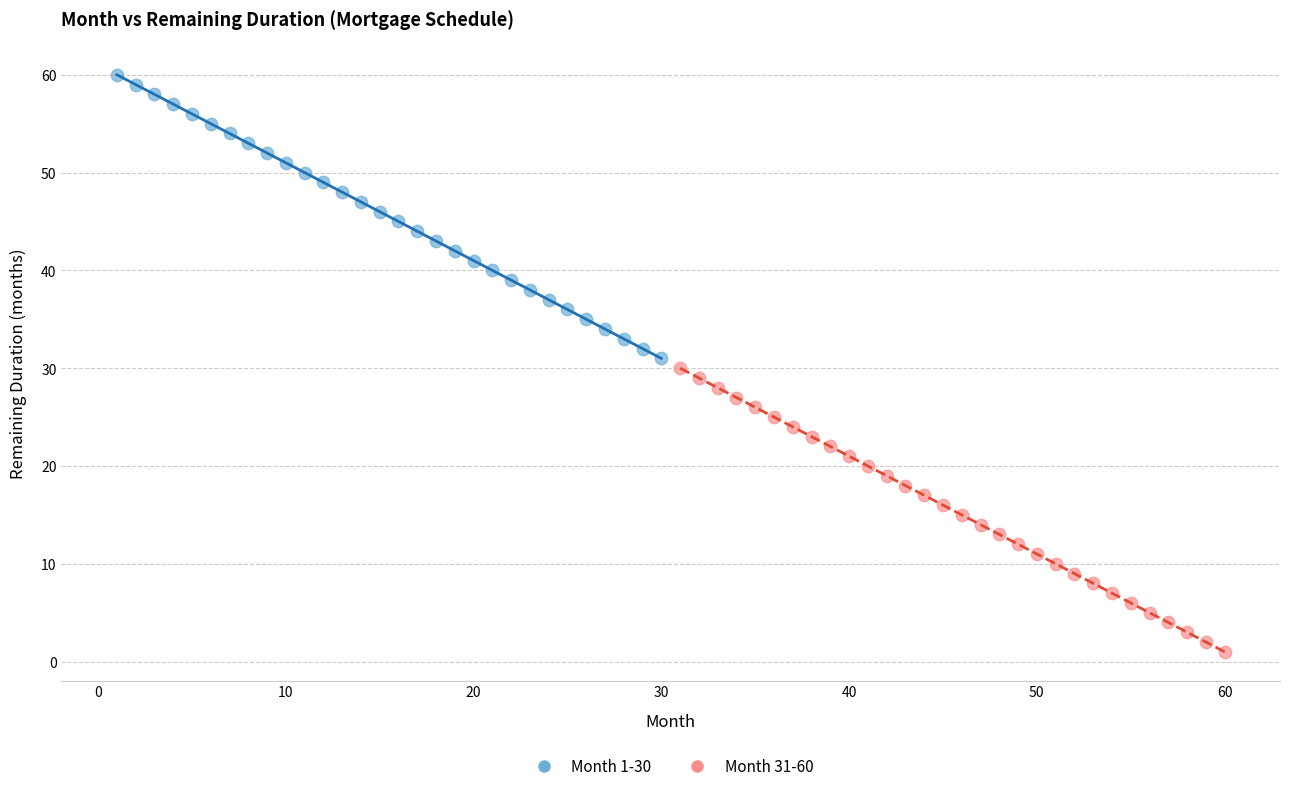

Which series contains the highest Y value?

Month 1-30